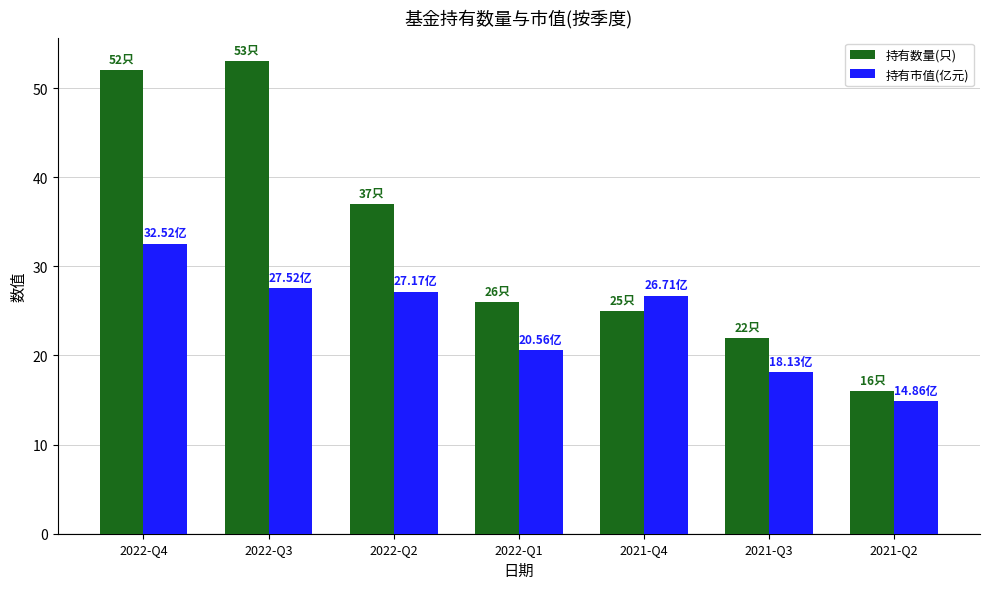

How many data points in 持有数量(只) are less than 26?

3